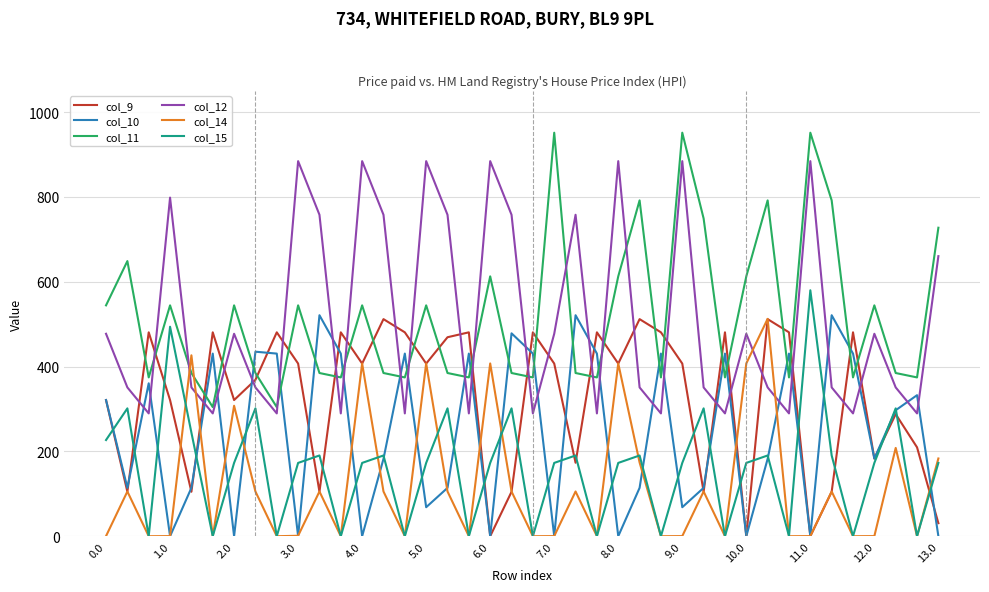

After their last crossing, which series has the higher values: col_10 or col_15?

col_15